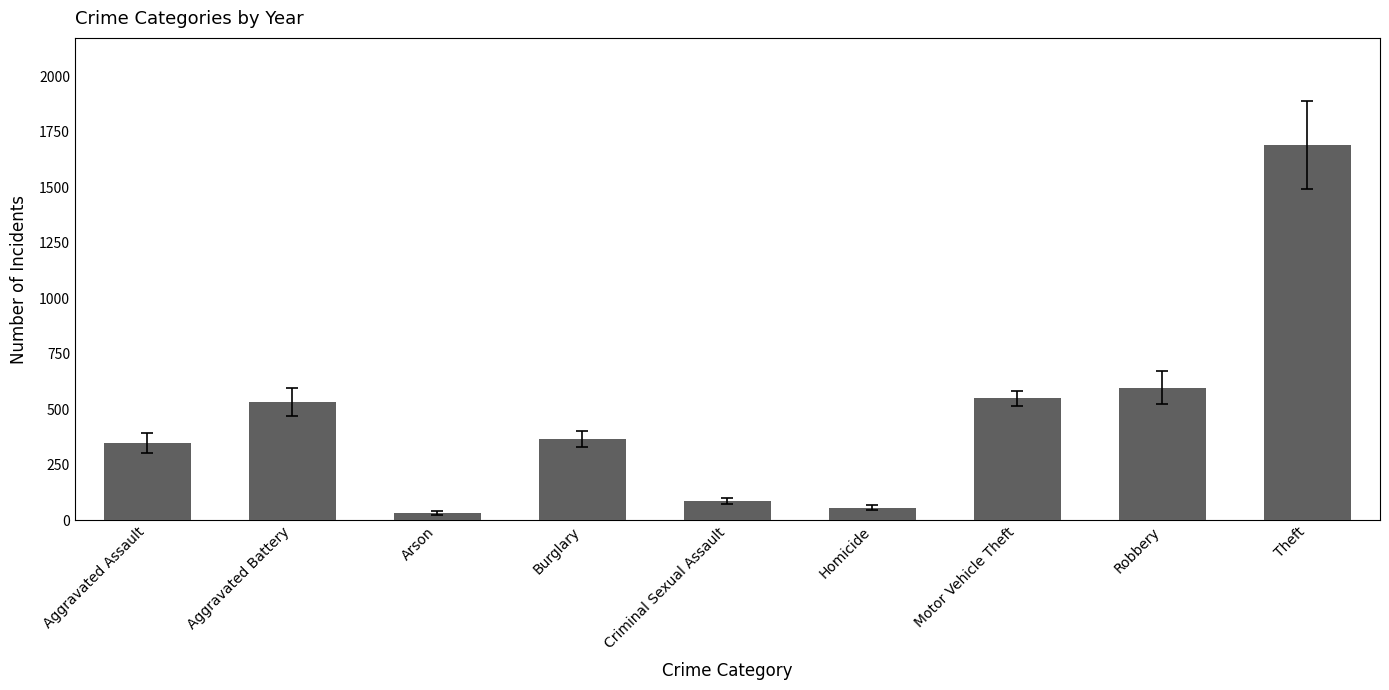

Count the number of data series in this chart.

1